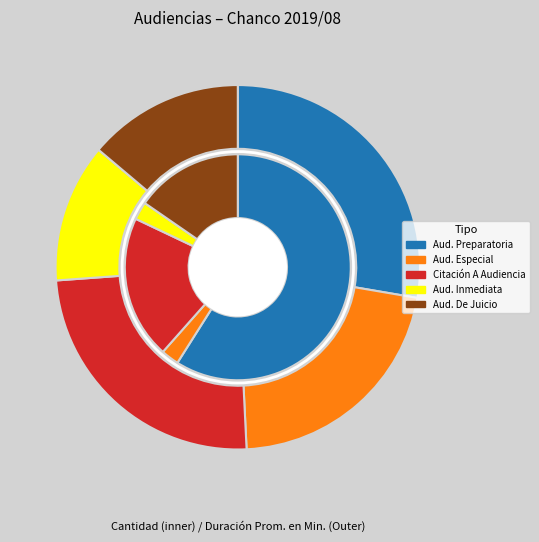

How much of the chart is everything except Citación A Audiencia De Juicio?

84.6%